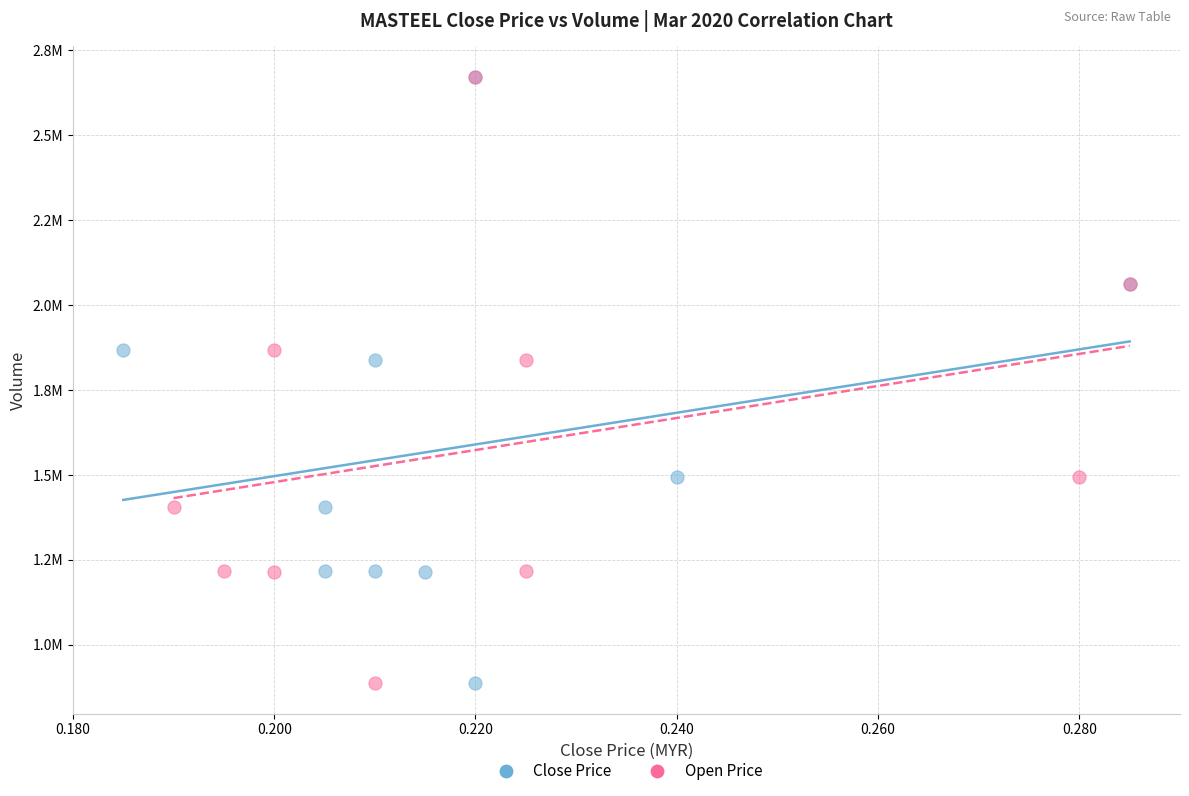

What are all the series names shown in the legend?

Close Price, Open Price